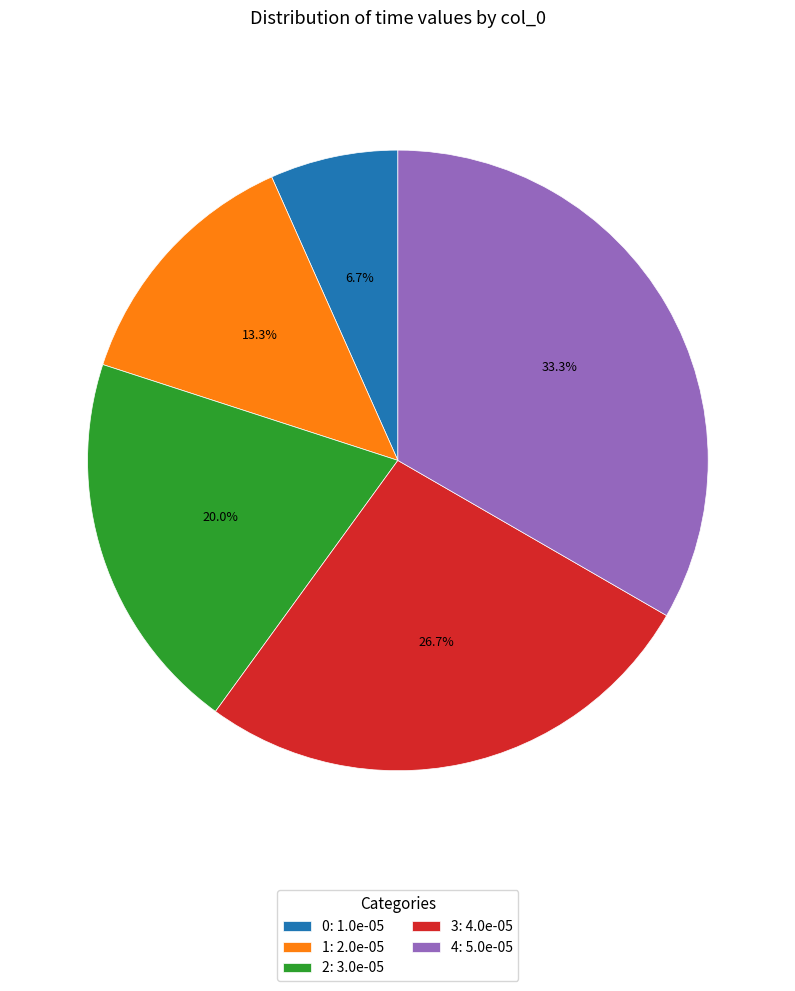

How much of the chart is everything except 4?

66.7%